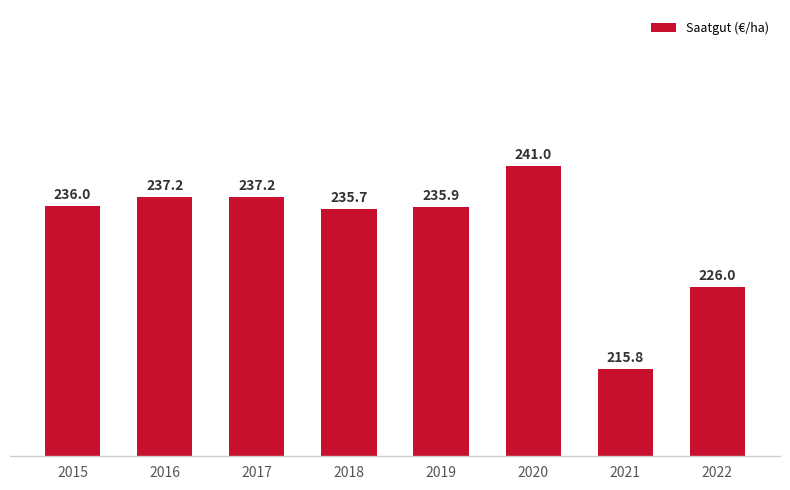

Is it true that the value at 2022 is 226.0?

True